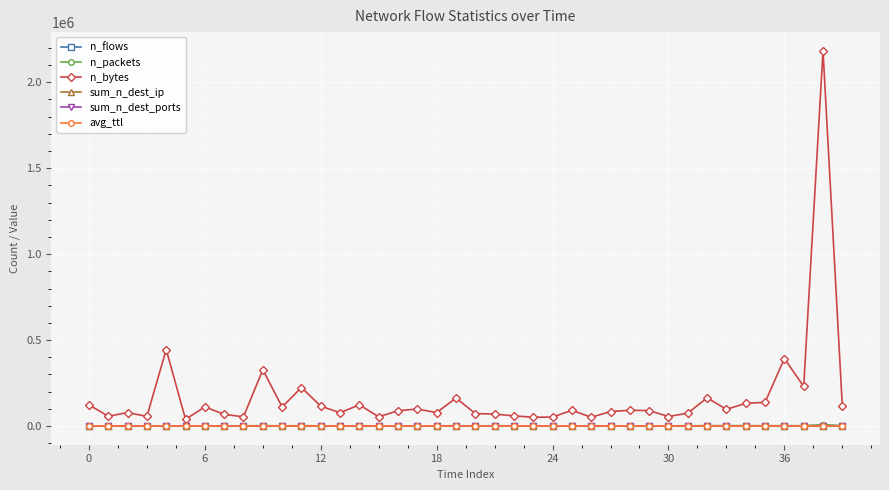

What is the difference between the maximum and minimum values in the n_flows series?

1802.0